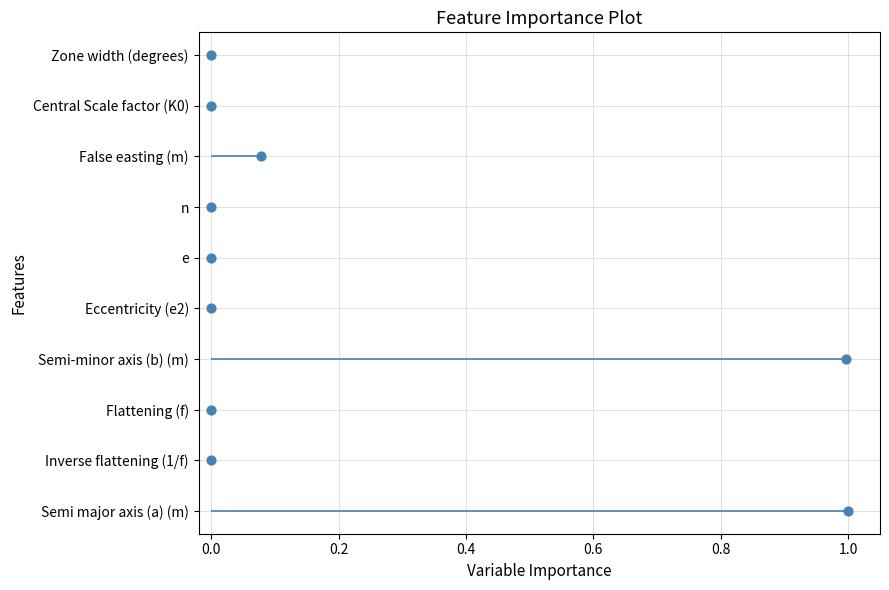

Between 0.8 and −0.2, which is larger?

0.8